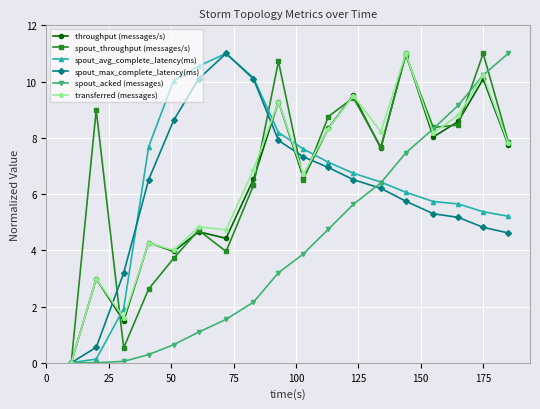

What is the maximum value shown in the chart?

11.0